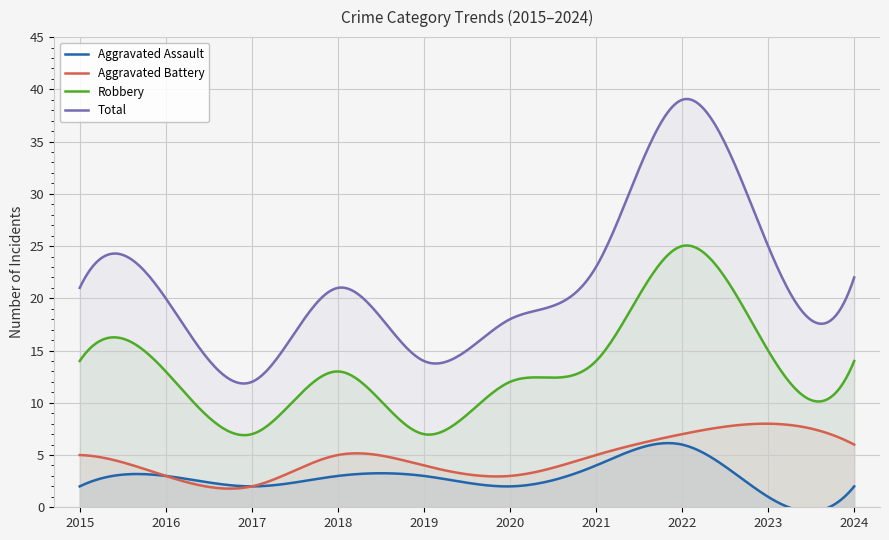

True or false: Robbery has a value of 12 at 2020.

True